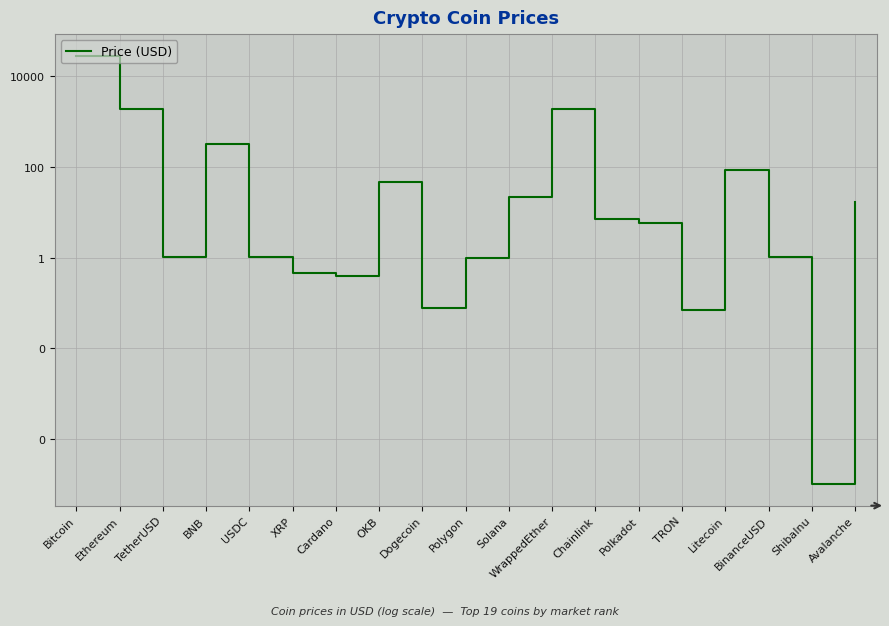

Reading right to left, what are all the values shown in this chart?

Avalanche=17.2	ShibaInu=0.0	BinanceUSD=1.0	Litecoin=87.4	TRON=0.1	Polkadot=5.7	Chainlink=7.1	WrappedEther=1907.7	Solana=21.7	Polygon=1.0	Dogecoin=0.1	OKB=46.8	Cardano=0.4	XRP=0.5	USDC=1.0	BNB=326.9	TetherUSD=1.0	Ethereum=1896.2	Bitcoin=28661.3